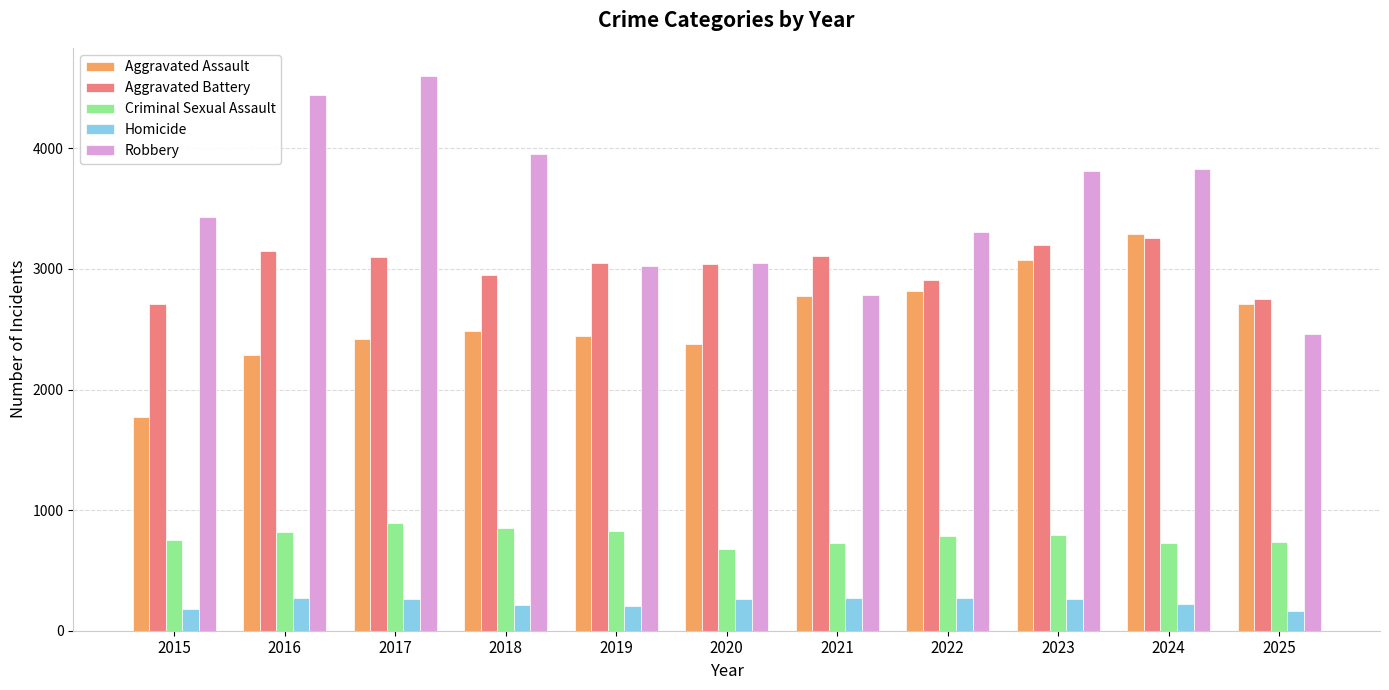

The value of Robbery at 2015 is 3434. True or false?

True